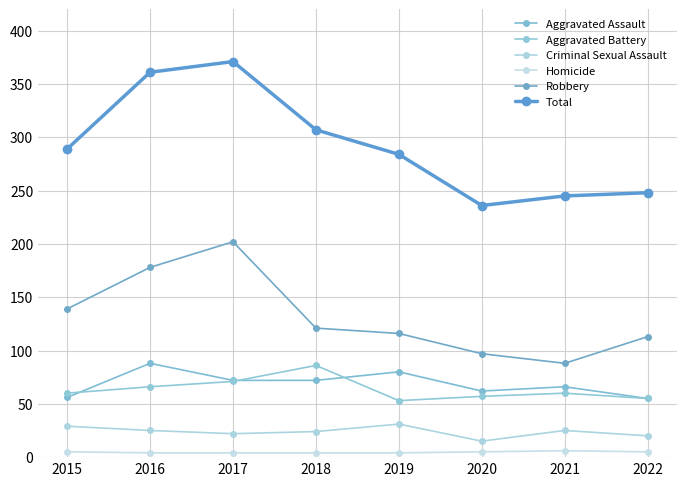

Is this an area chart (filled region under the line)?

No